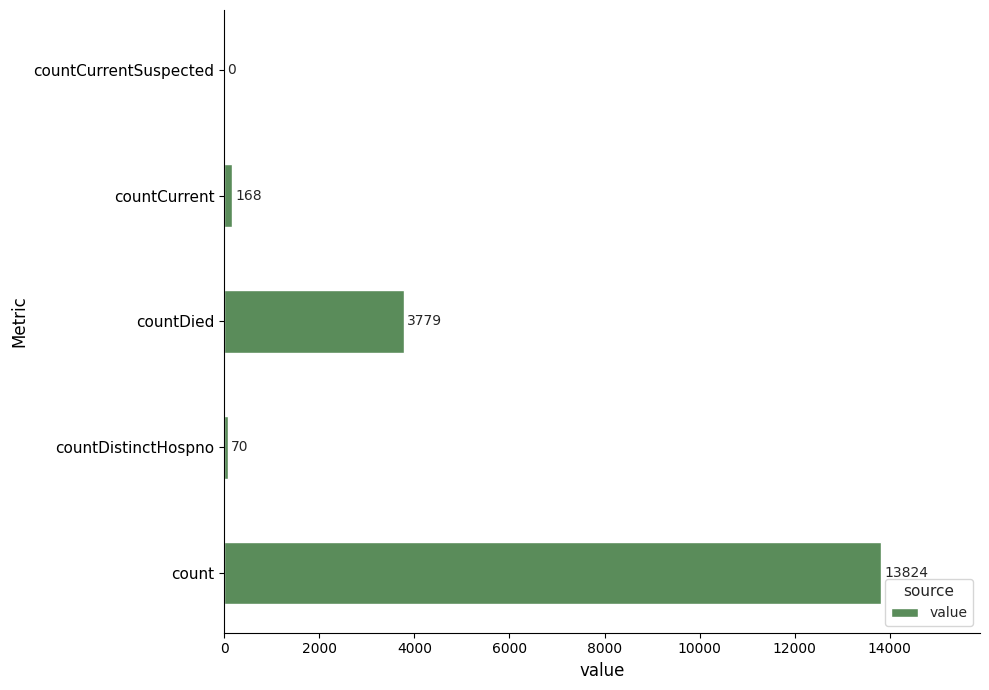

Which category has the highest value across all series?

count